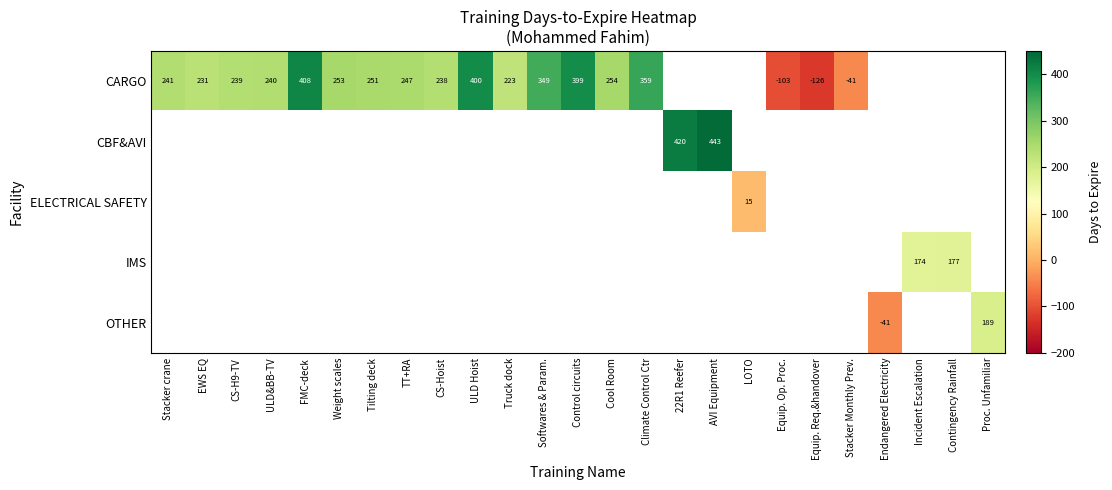

The value of CARGO at Climate Control Ctr is 359. True or false?

True